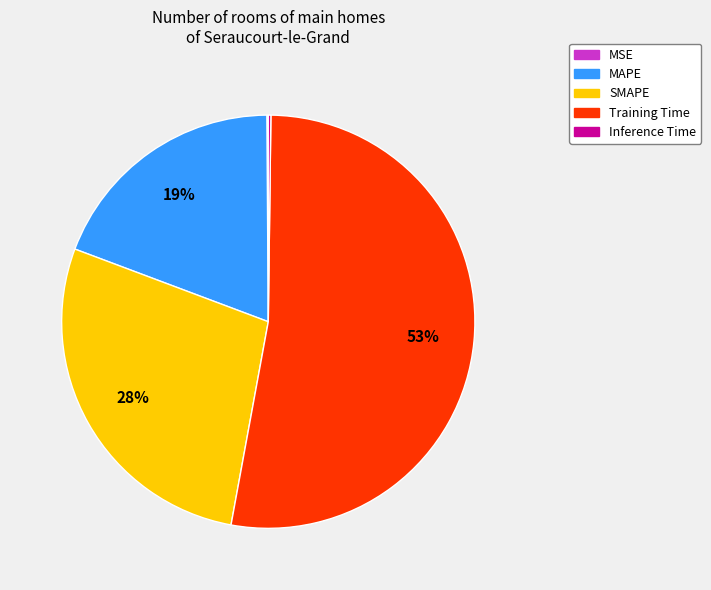

Is Training Time the majority of the pie?

Yes